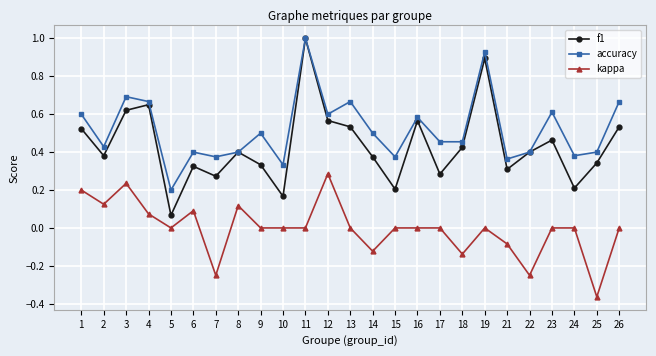

Which series has the largest total across all categories?

accuracy